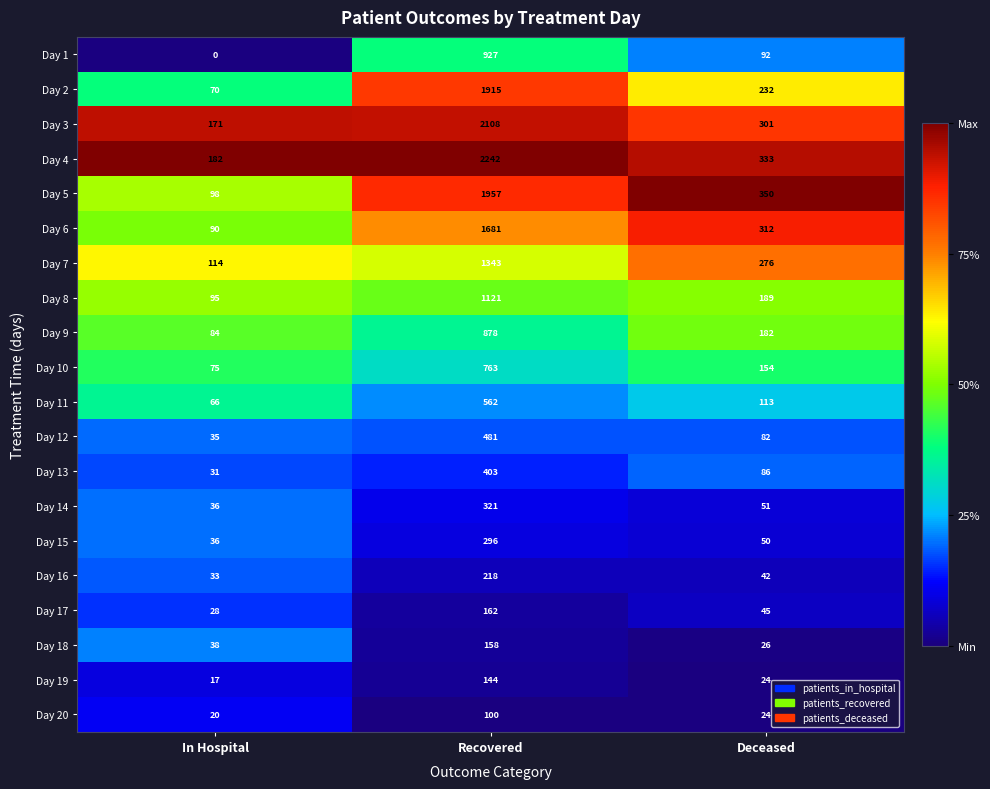

What is the sum of the Day 15 values at Recovered and In Hospital?

332